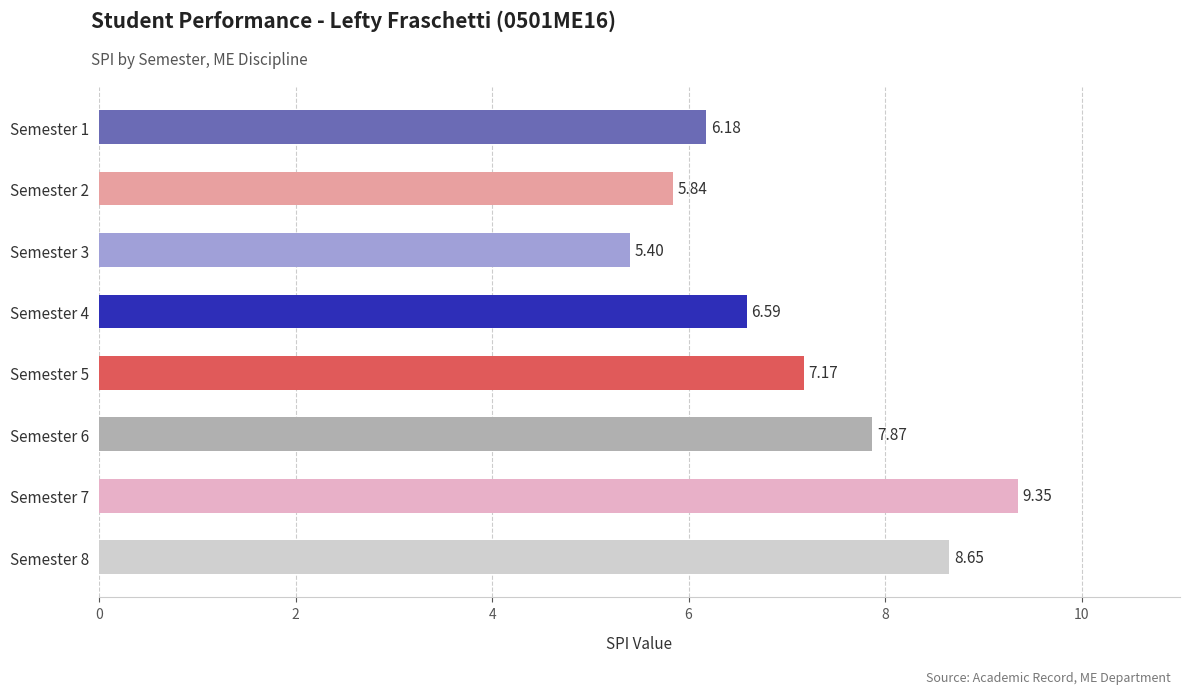

List the labels in order of value, smallest first.

Semester 3, Semester 2, Semester 1, Semester 4, Semester 5, Semester 6, Semester 8, Semester 7